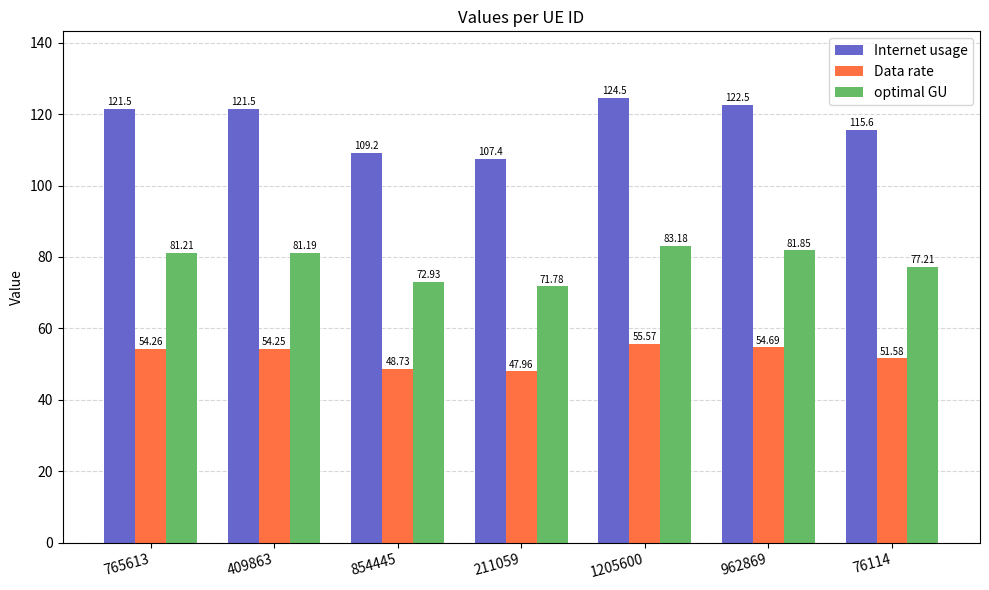

What is the value of the optimal GU bar at the 2nd from the left?

81.2